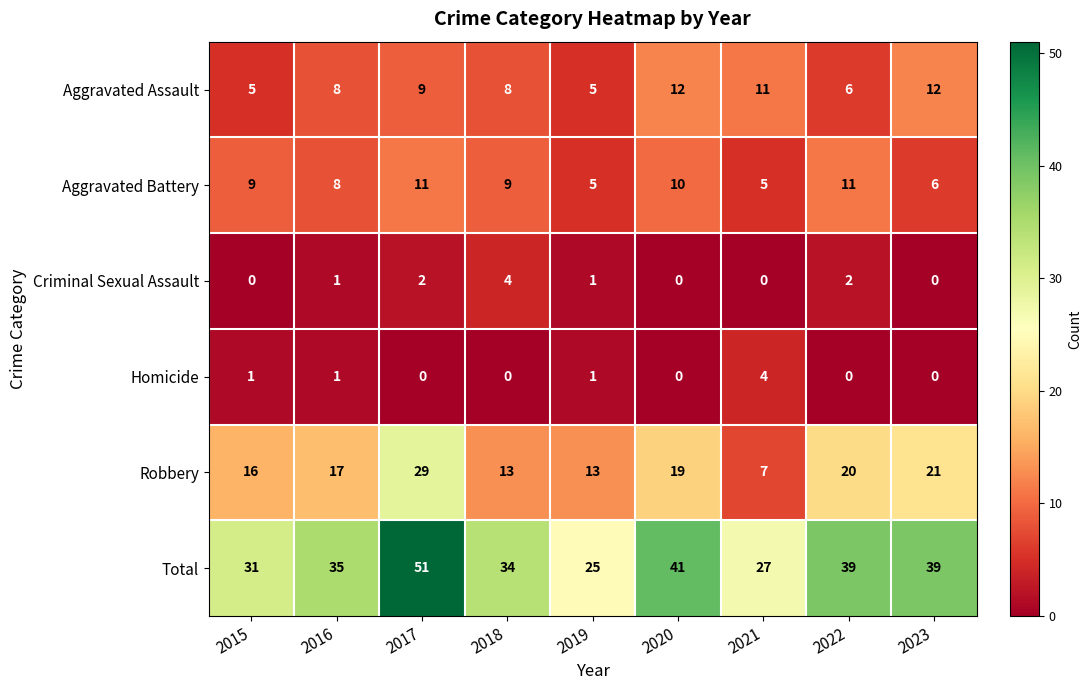

What is the lowest value of the Robbery series?

7